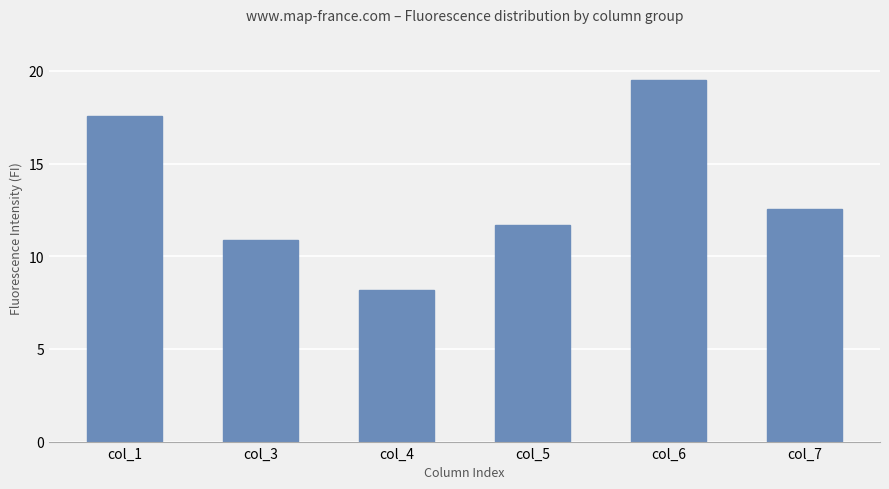

Count the number of categories in the chart.

6